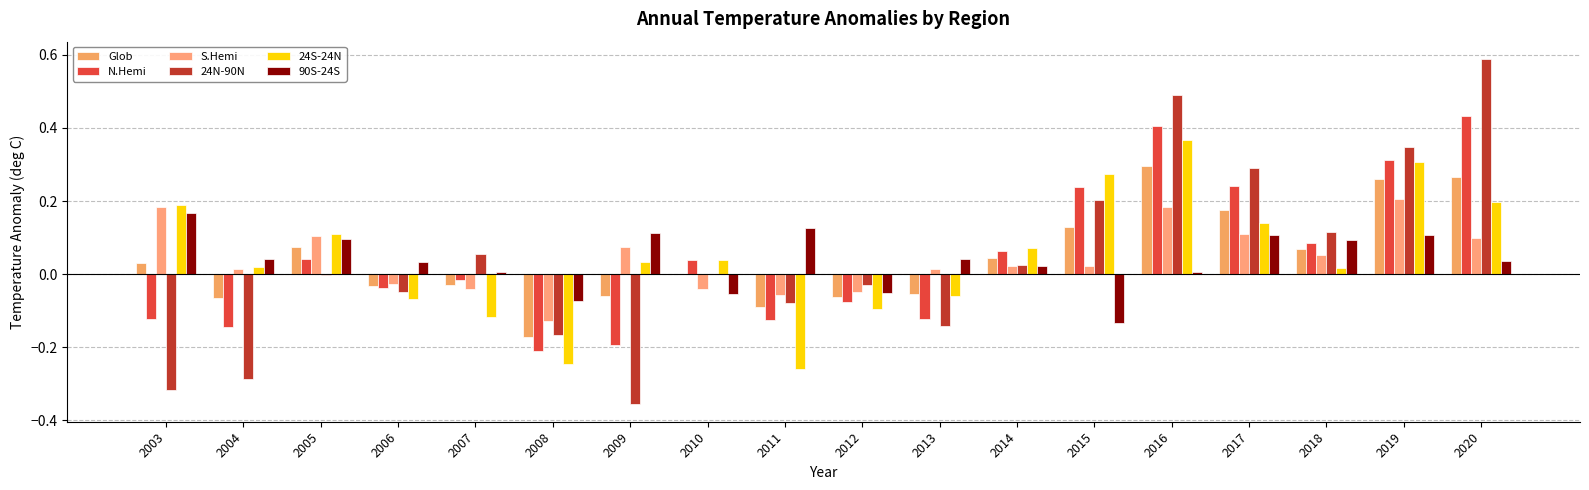

Is the value of 90S-24S at 2015 greater than the value of 24S-24N at 2010?

No